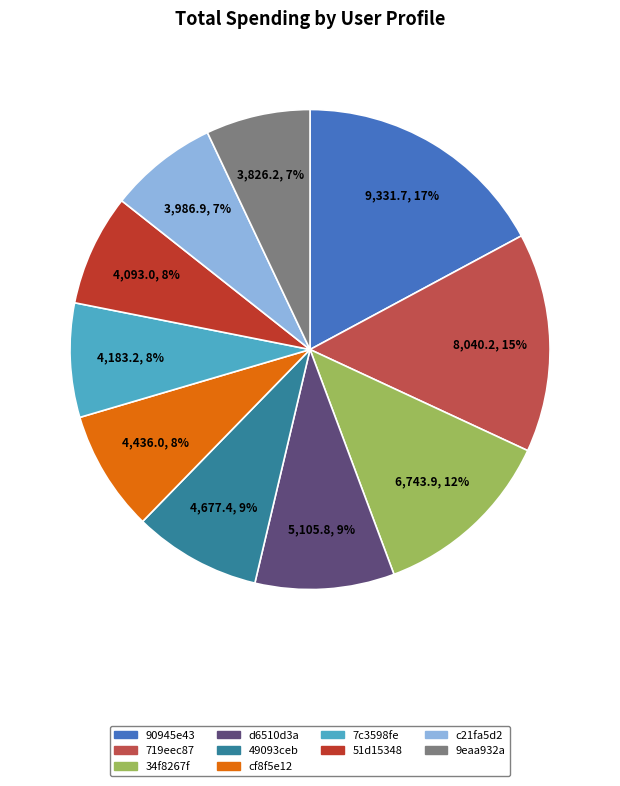

What percentage is the 9eaa932a slice, to the nearest percent?

7%